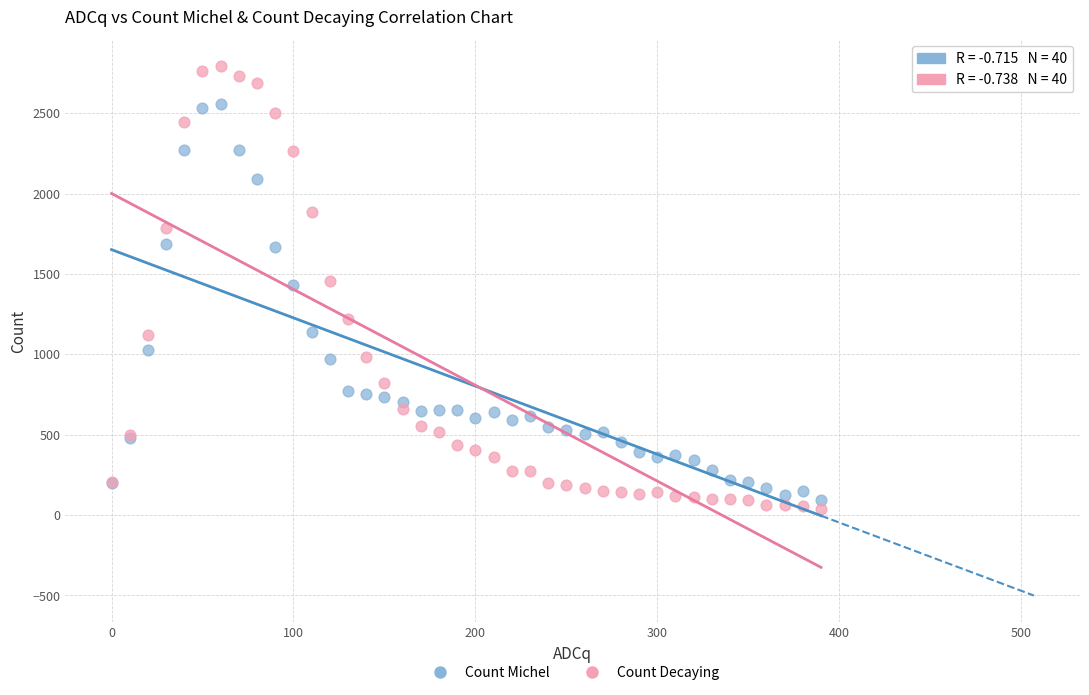

Which series has the largest Y range (max minus min)?

Count Decaying